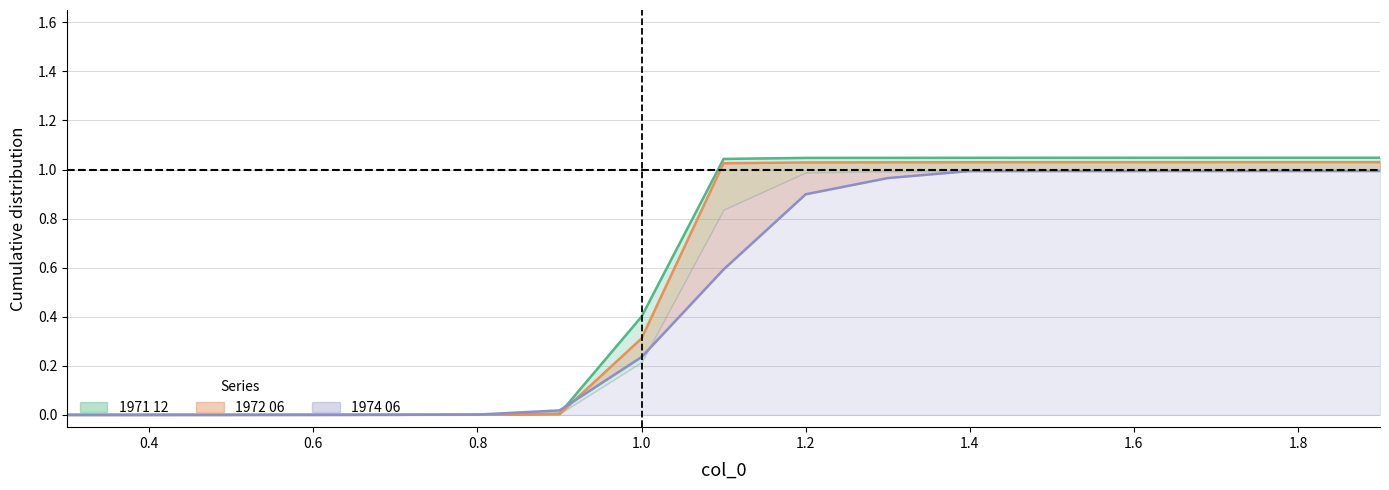

Which label corresponds to the smallest value in the chart?

0.3